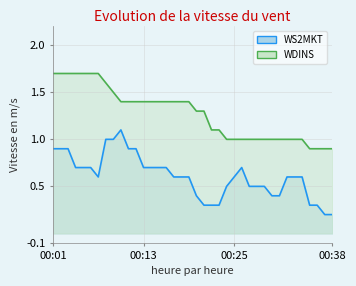

True or false: WDINS line and WS2MKT line cross at least once.

False